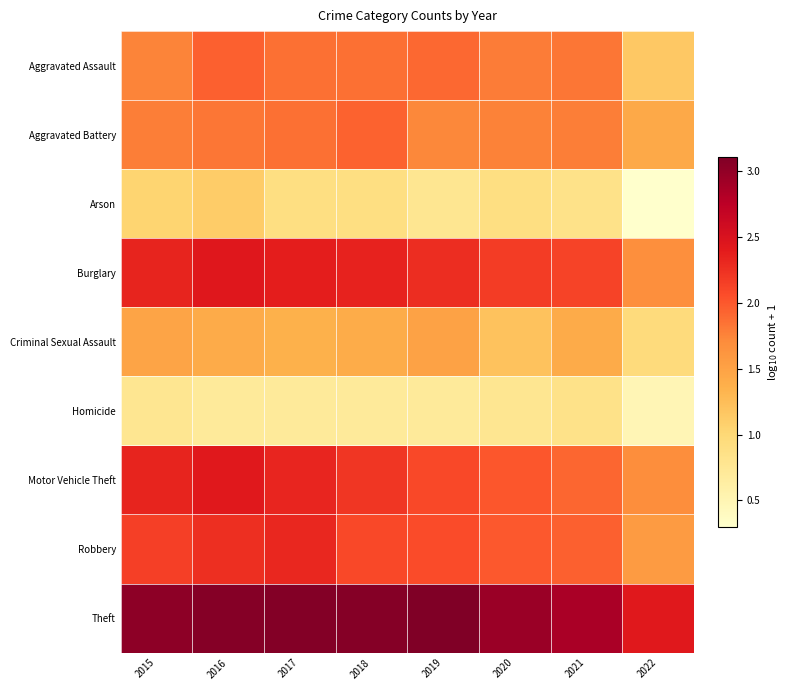

Reading left to right, transcribe all the data shown in this chart.

Aggravated Assault: 2015=1.8	2016=1.9	2017=1.9	2018=1.9	2019=1.9	2020=1.8	2021=1.8	2022=1.1
Aggravated Battery: 2015=1.8	2016=1.8	2017=1.9	2018=1.9	2019=1.7	2020=1.8	2021=1.8	2022=1.4
Arson: 2015=1.0	2016=1.1	2017=0.9	2018=0.9	2019=0.8	2020=0.9	2021=0.8	2022=0.3
Burglary: 2015=2.3	2016=2.4	2017=2.4	2018=2.3	2019=2.3	2020=2.2	2021=2.1	2022=1.7
Criminal Sexual Assault: 2015=1.5	2016=1.4	2017=1.4	2018=1.4	2019=1.5	2020=1.2	2021=1.4	2022=1.0
Homicide: 2015=0.8	2016=0.7	2017=0.7	2018=0.7	2019=0.7	2020=0.8	2021=0.8	2022=0.5
Motor Vehicle Theft: 2015=2.3	2016=2.4	2017=2.3	2018=2.2	2019=2.1	2020=2.0	2021=1.9	2022=1.7
Robbery: 2015=2.1	2016=2.3	2017=2.3	2018=2.1	2019=2.1	2020=2.0	2021=1.9	2022=1.6
Theft: 2015=3.0	2016=3.1	2017=3.1	2018=3.1	2019=3.1	2020=2.9	2021=2.9	2022=2.4